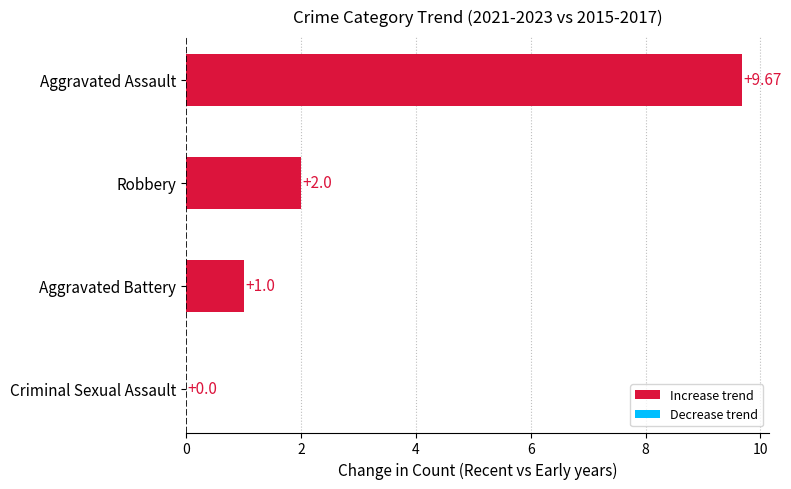

What is the sum of all values?

12.7